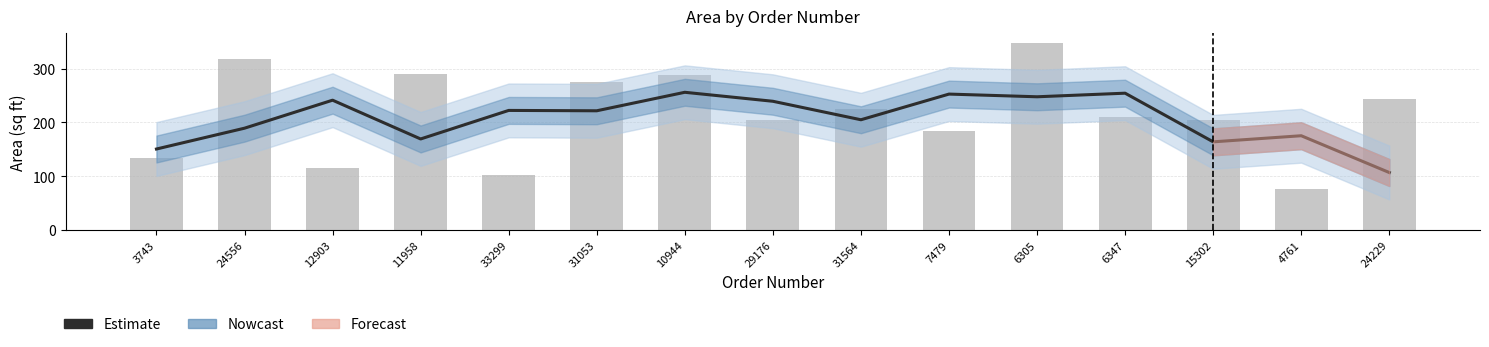

How many bars are there in total?

15